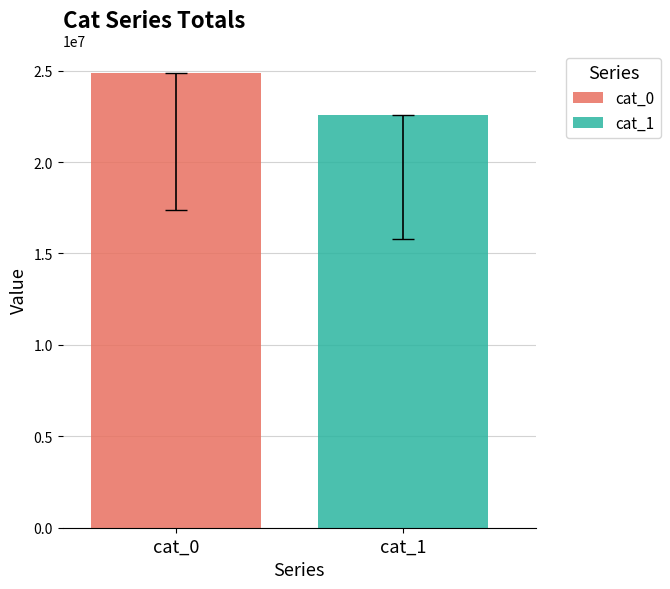

Does the chart contain any negative values?

No